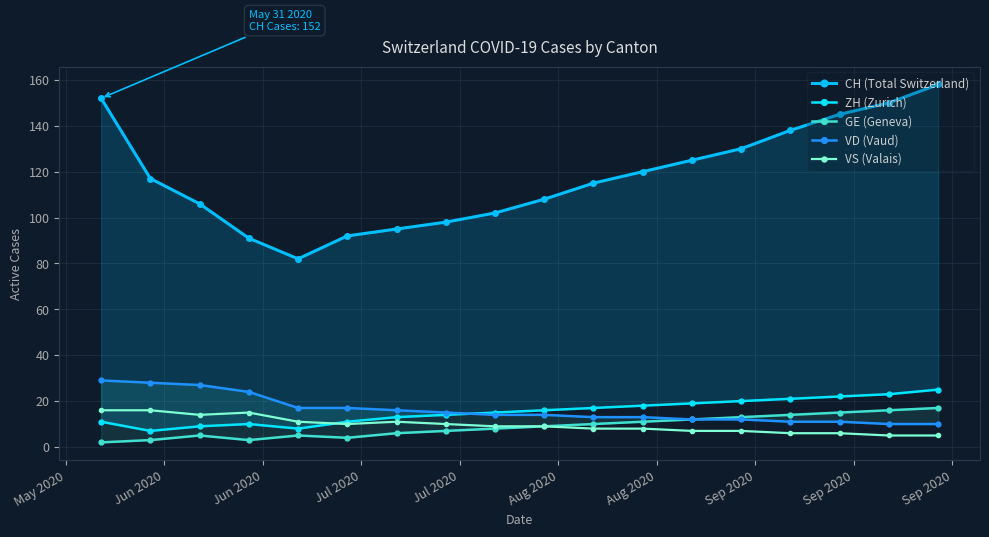

True or false: VS (Valais) has more than 0 interior local peaks.

True